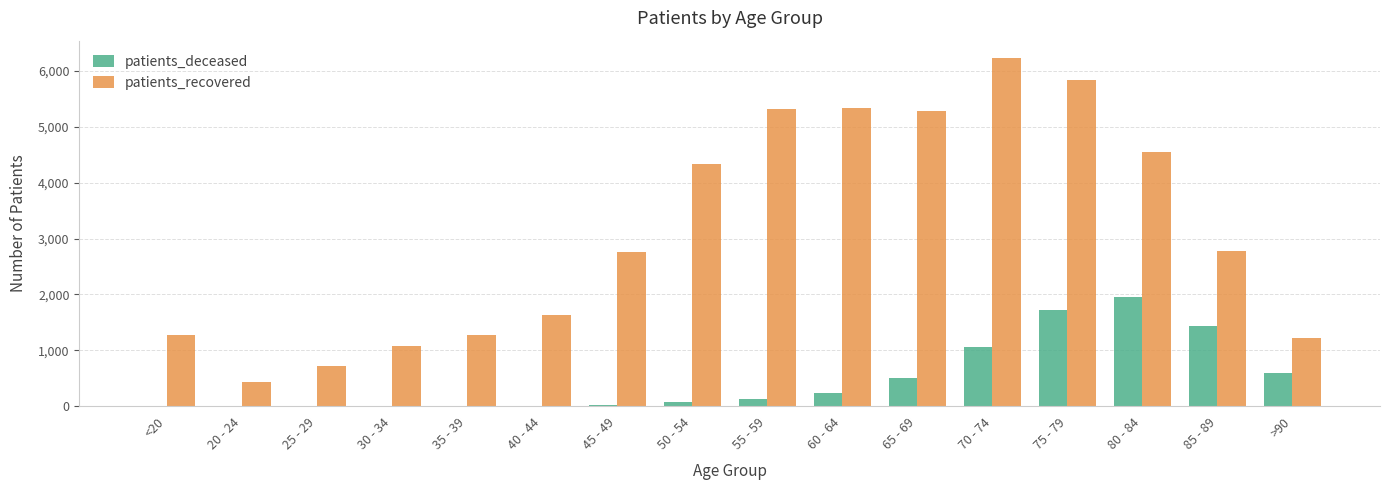

What is the sum of all patients_recovered values?

50078